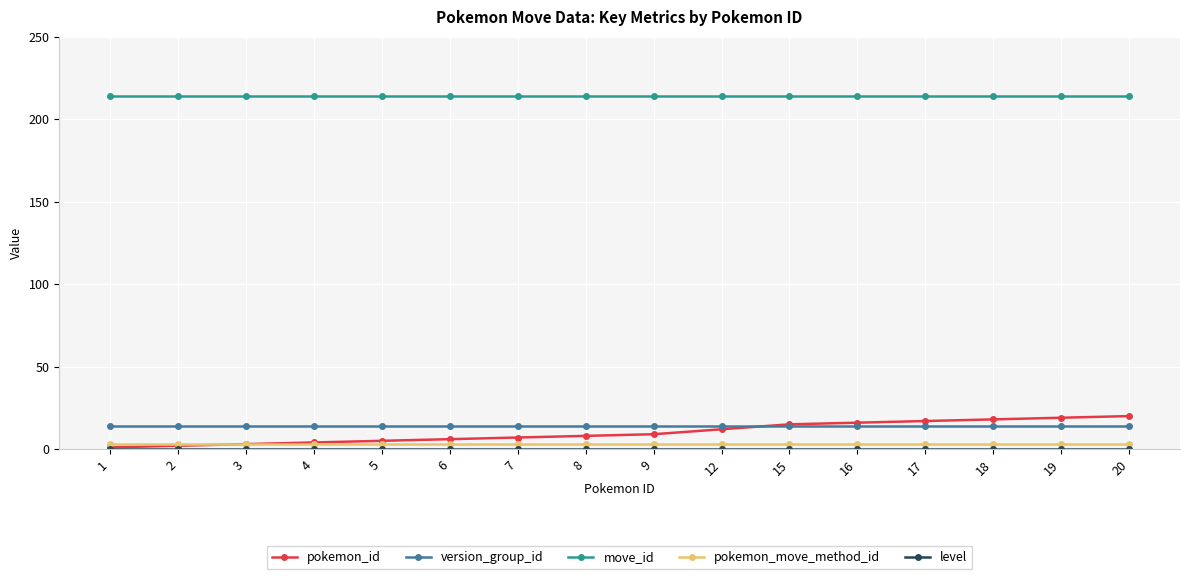

Which series changed the most between 4 and 9?

pokemon_id